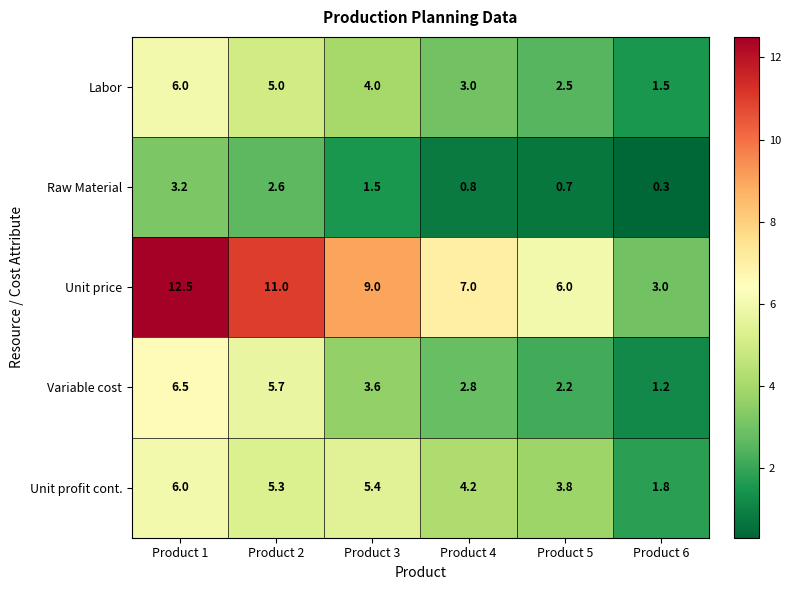

What is the sum of the Unit price values at Product 1 and Product 2?

23.5